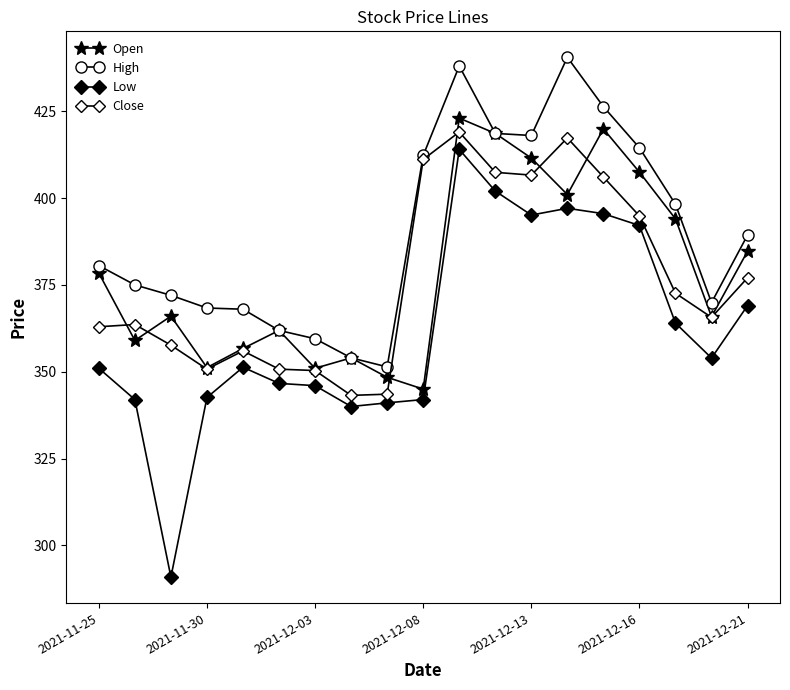

At which category does High reach its first local valley?

8